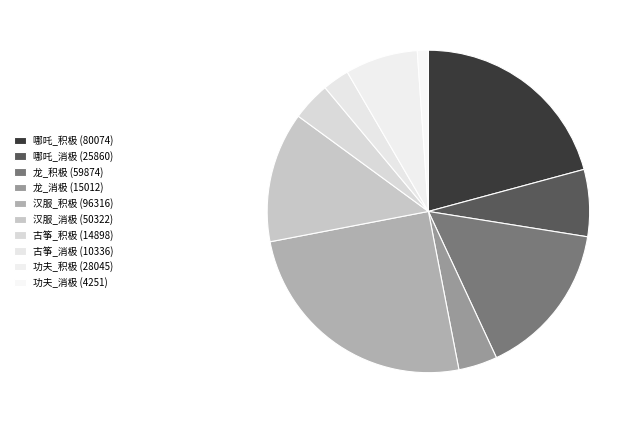

Which slice is the smallest?

功夫_消极